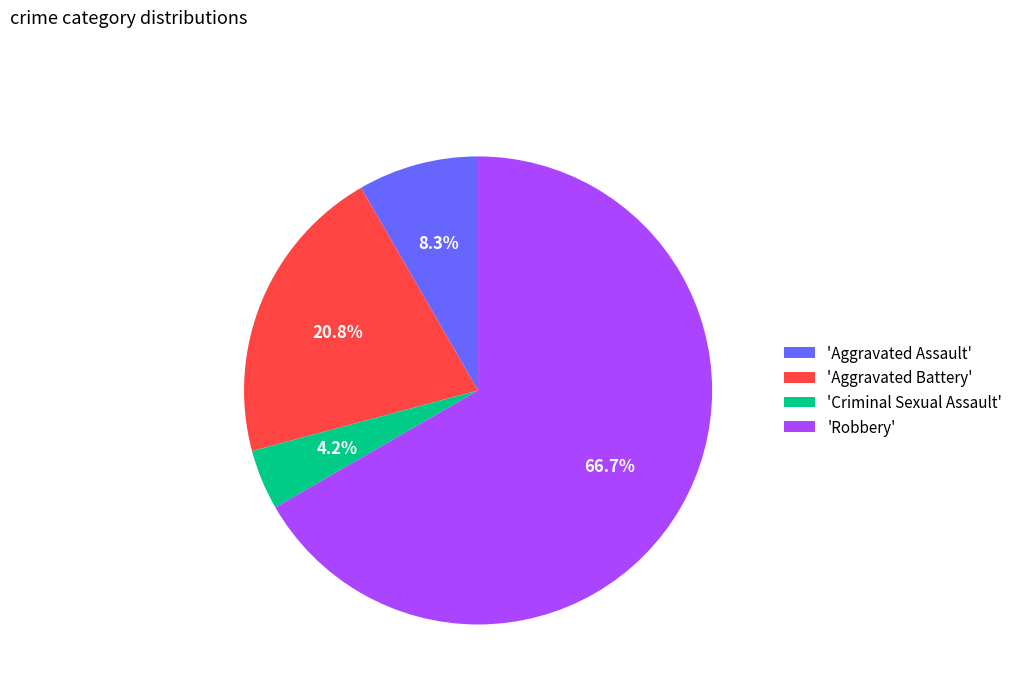

How much of the chart is everything except 'Aggravated Assault'?

91.7%